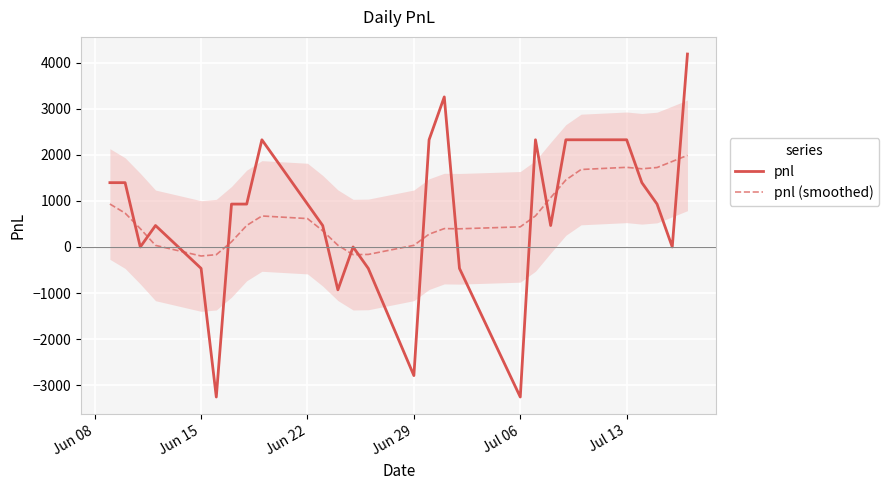

What is the difference between the maximum and minimum values in the pnl (smoothed) series?

2183.7